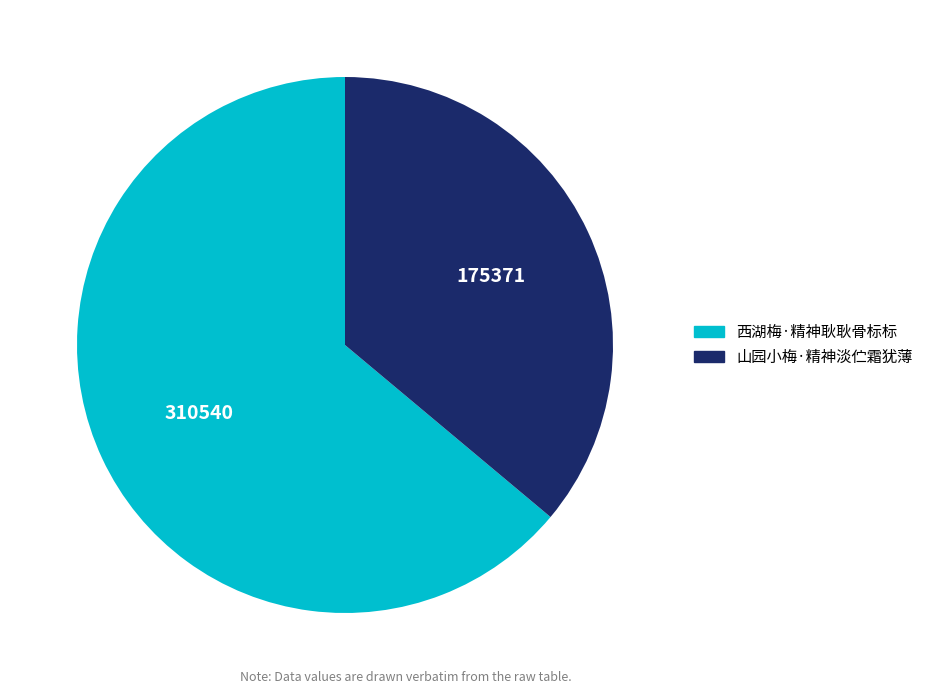

What is the ratio of the value at 西湖梅·精神耿耿骨标标 to the value at 山园小梅·精神淡伫霜犹薄?

1.8